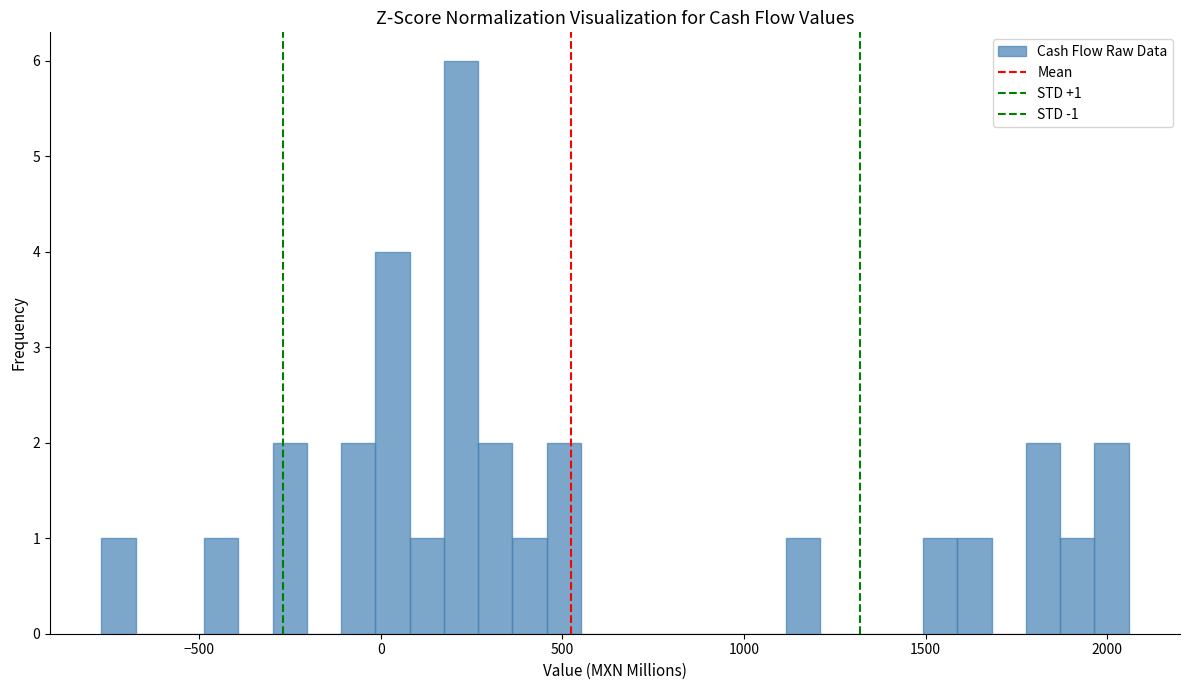

Around what value on the x-axis is the tallest bar? Give the approximate position of its centre, as read against the axis.

200